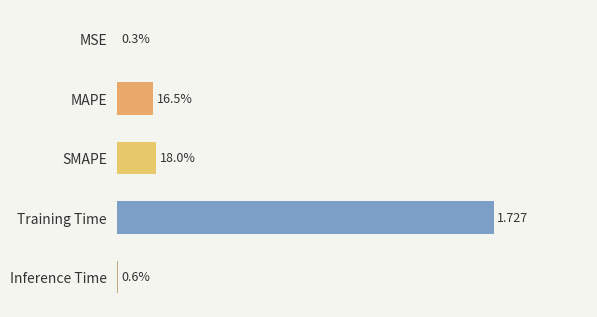

What is the difference between the maximum and minimum values?

1.7